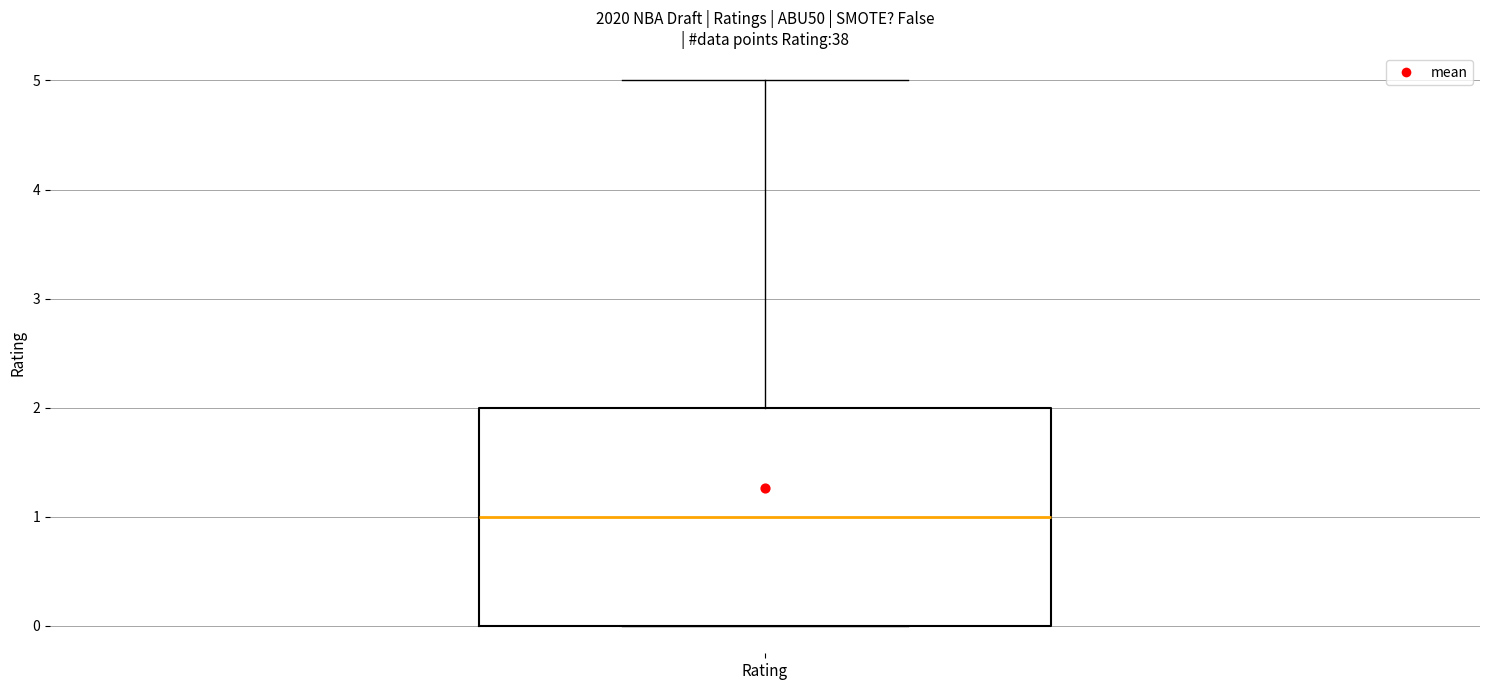

Transcribe this box plot: give where the median line is, the range the box spans, and where the two whiskers end, as read against the y-axis. The values are not printed on the chart, so give them approximately, as read against the axis.

median 1, box 0 to 2, whiskers 0 to 5